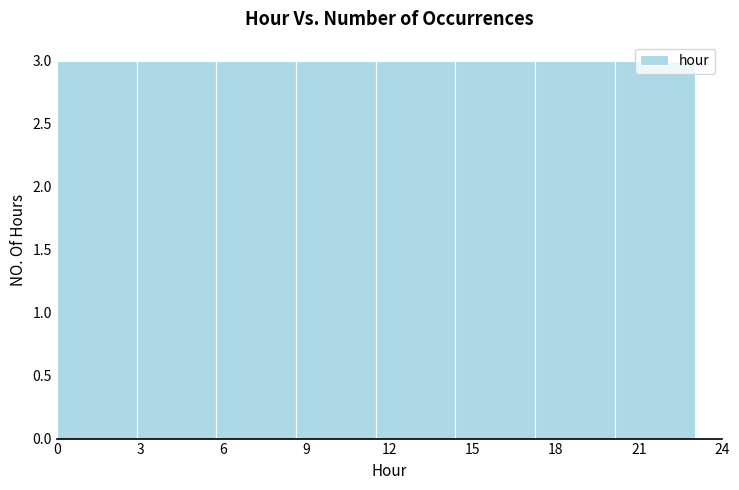

How tall is the bar that spans 6.0 to 8.5 on the x-axis? Neither the bar edges nor the heights are printed on the chart, so give them approximately, as read against the axes.

3